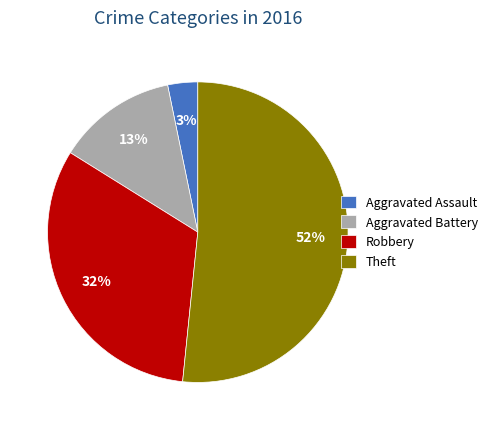

To the nearest percent, what portion does Theft represent?

52%